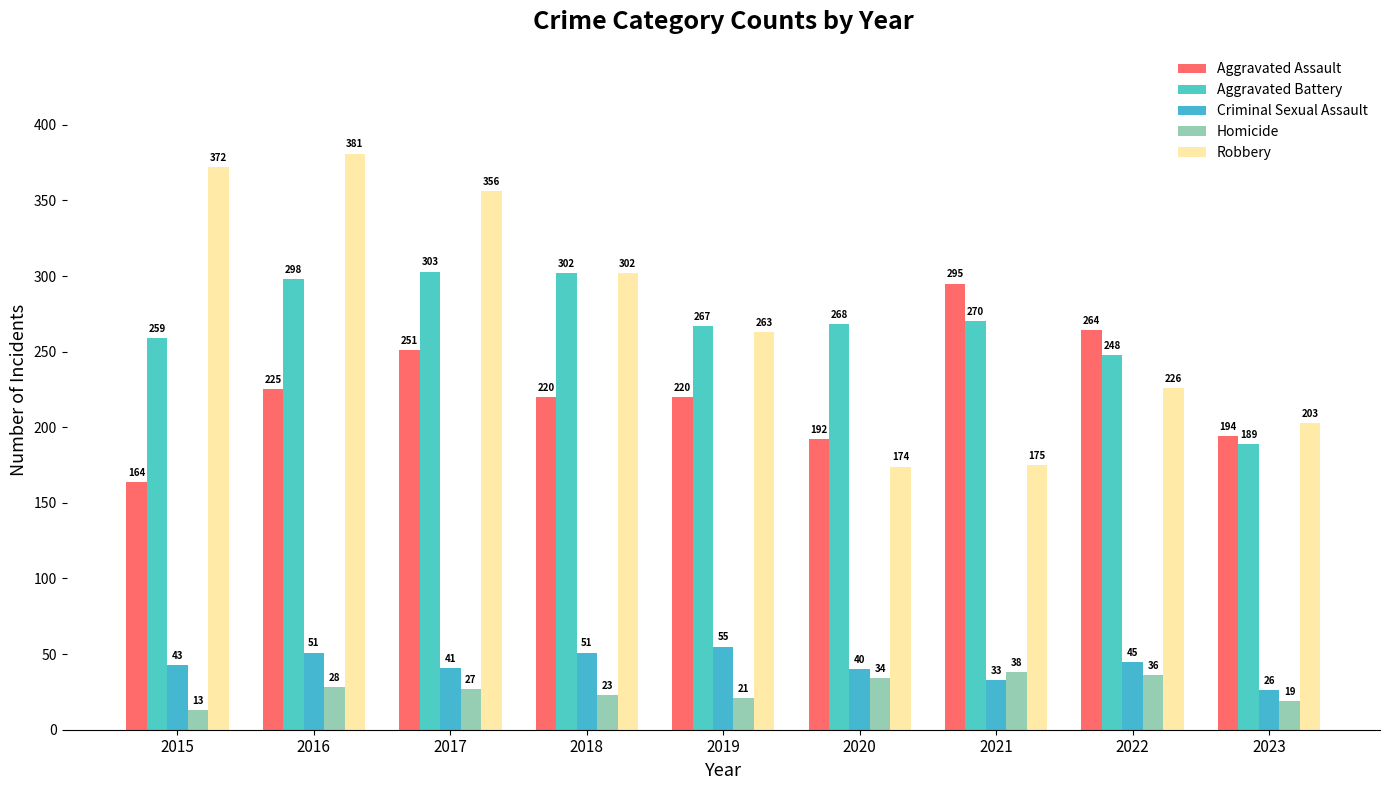

Where is Homicide nearest to the value 25?

2017